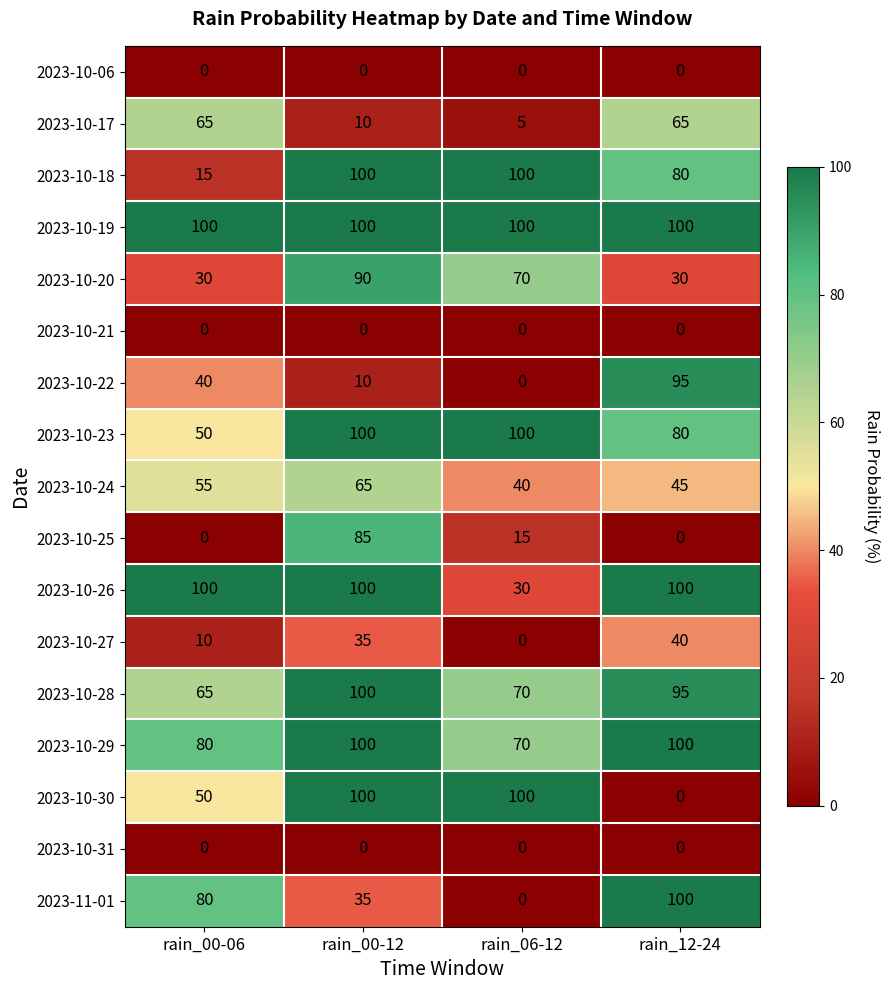

The value of 2023-11-01 at rain_06-12 is 0. True or false?

True